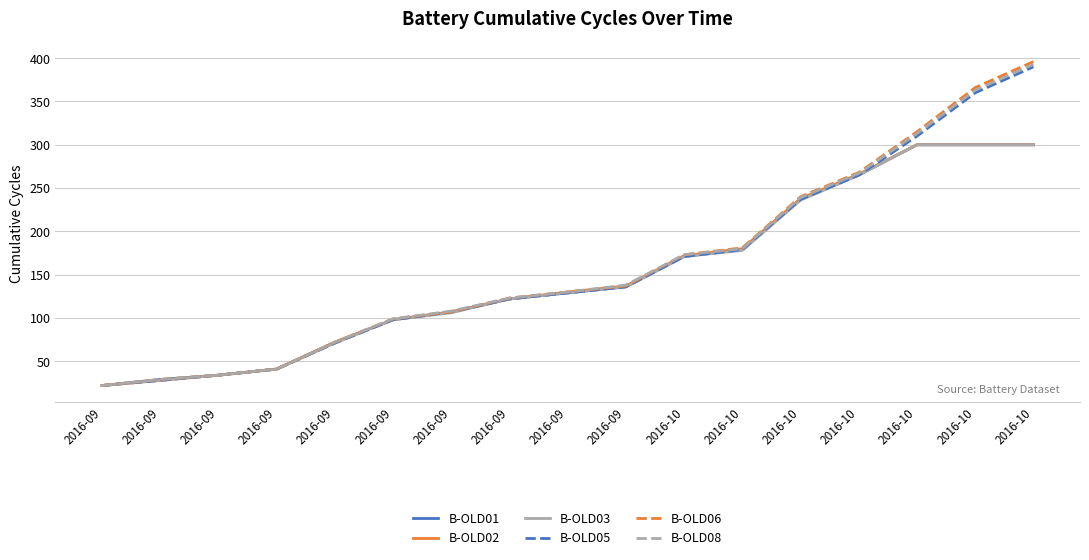

At which category does the chart reach its peak across all series?

2016-10